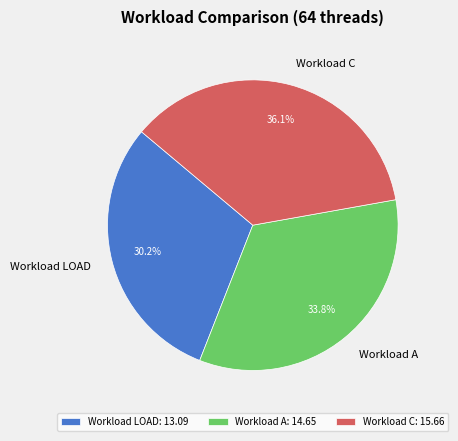

What is the ratio of the value at Workload A to the value at Workload C?

0.9